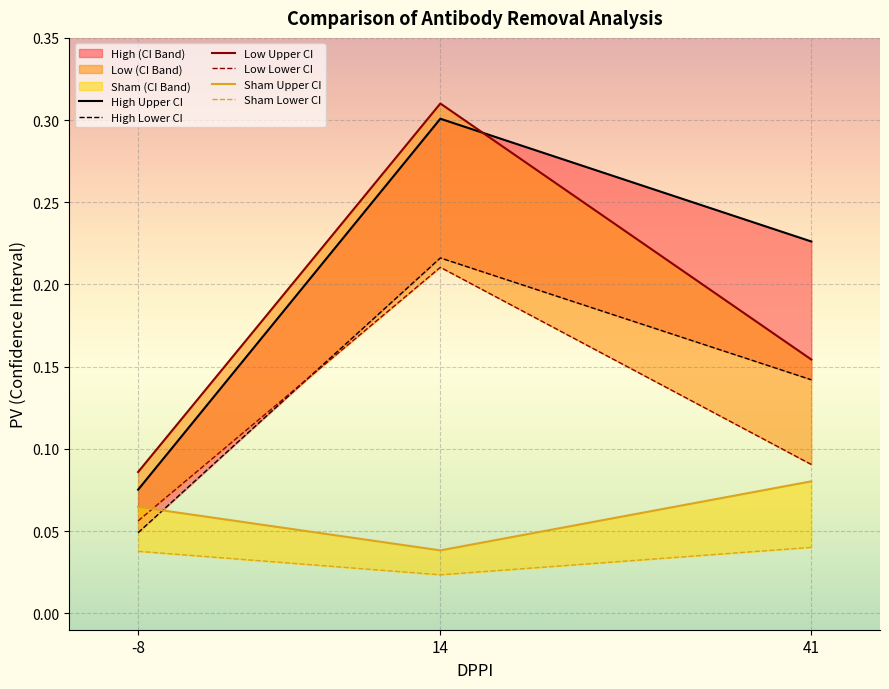

Which series has the largest range (max minus min)?

Not Removed Upper CI (High)